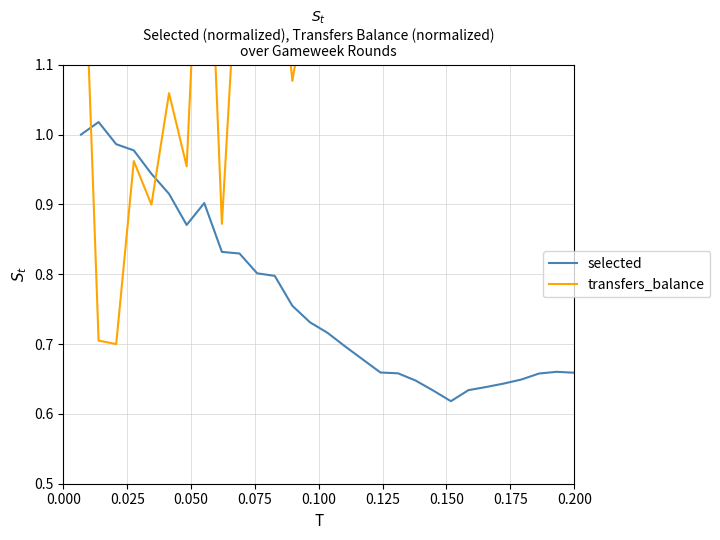

Which series changed the most between 0.075 and 28?

transfers_balance